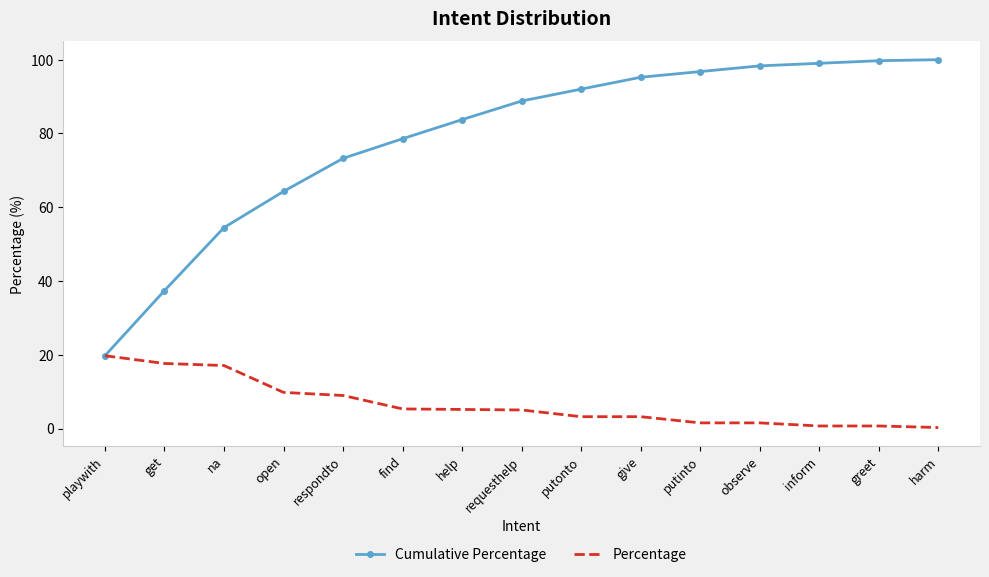

The value of Cumulative Percentage at get is 16.0. True or false?

False